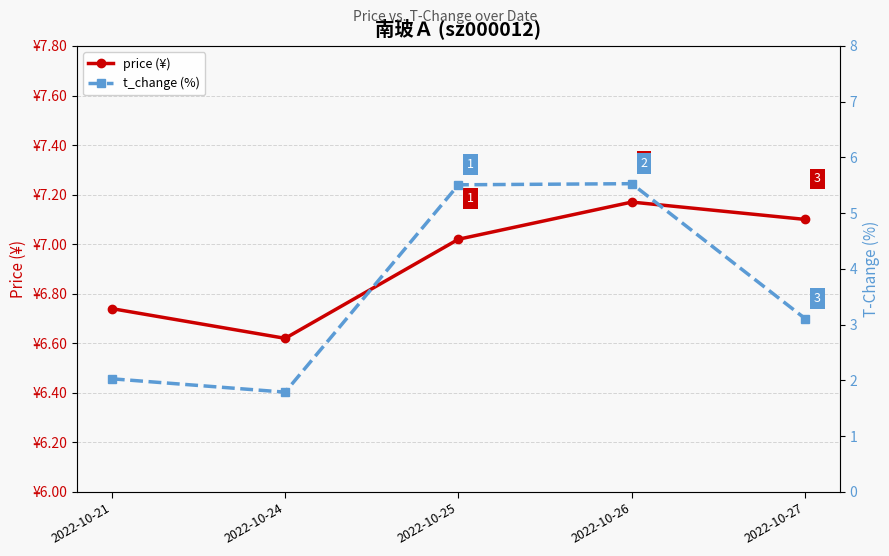

The price (¥) series shows 2.0 at 2022-10-21. True or false?

False